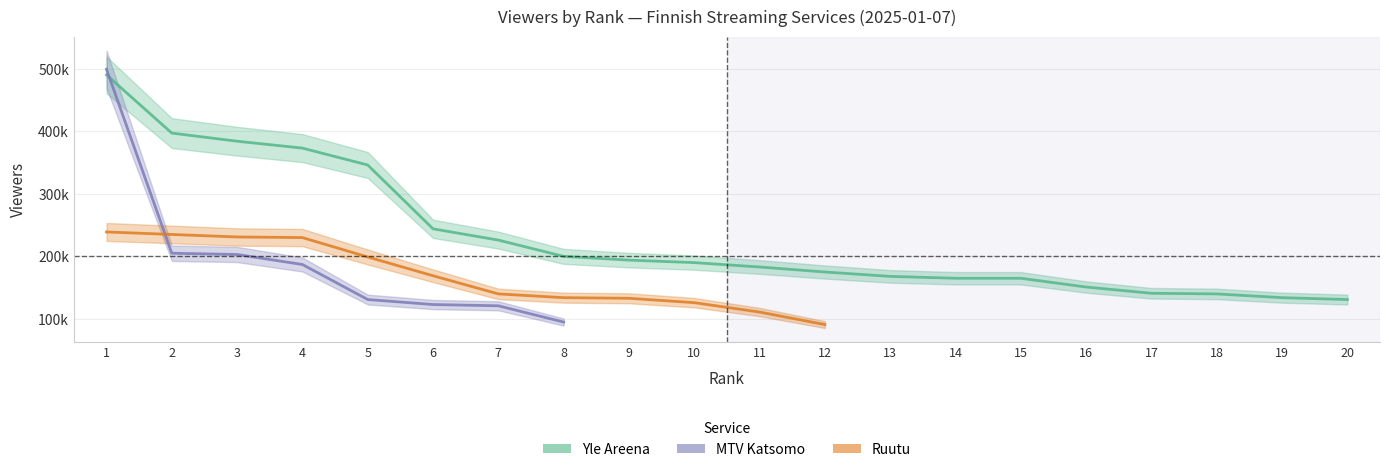

Which series has the largest range (max minus min)?

MTV Katsomo